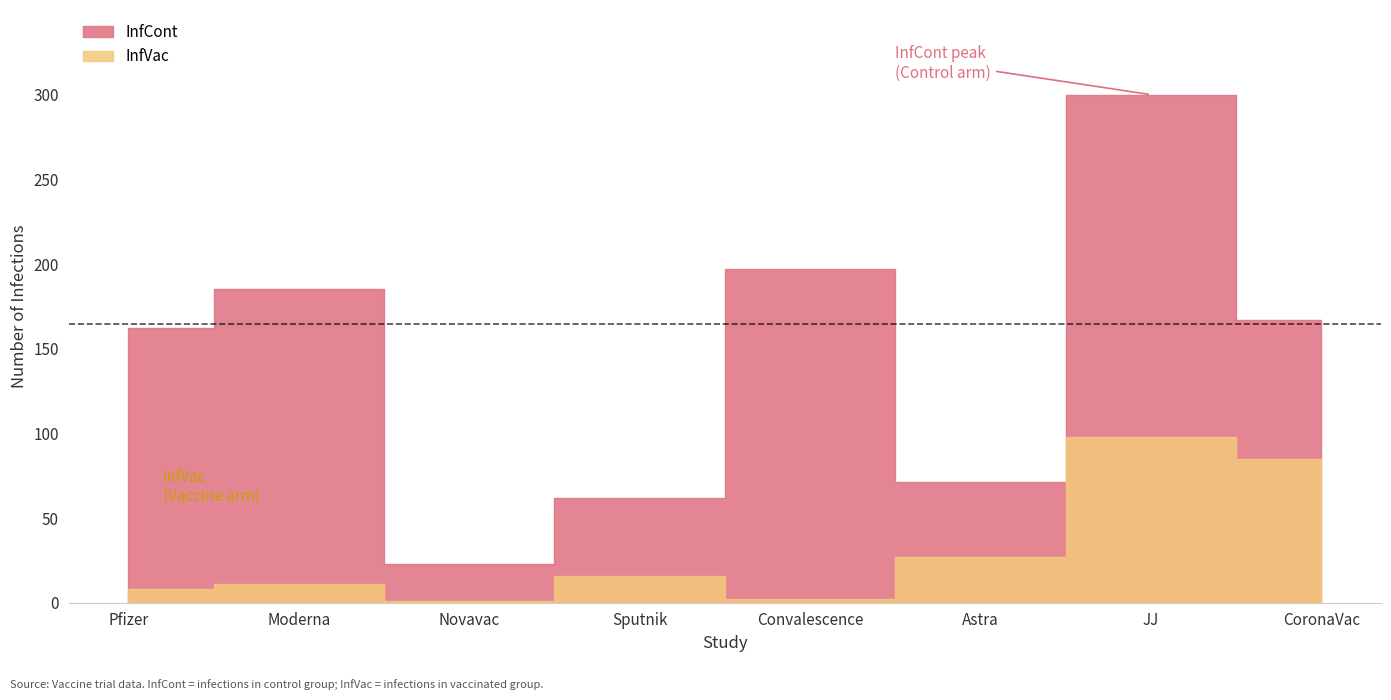

What value does the InfCont series have at Sputnik, to the nearest 10?

60